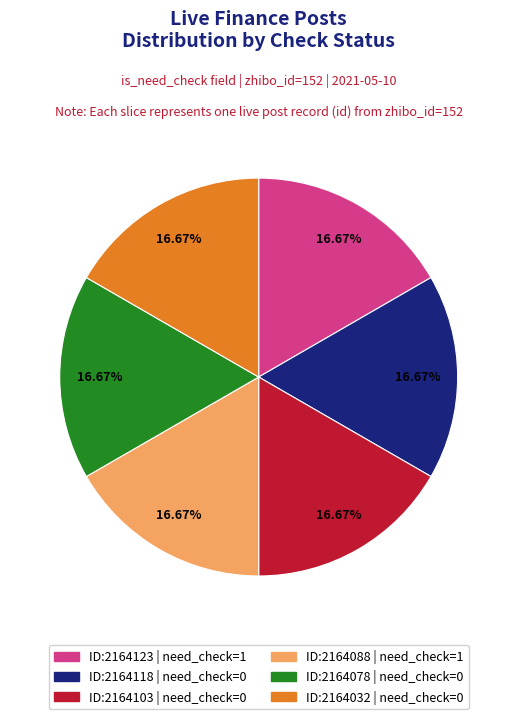

Is there a majority slice in this chart?

No